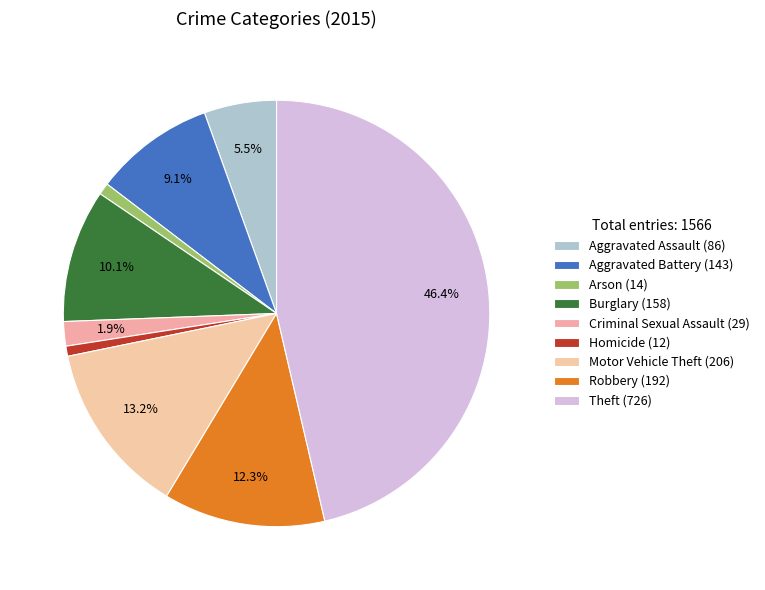

Rank the categories by value from highest to lowest.

Theft, Motor Vehicle Theft, Robbery, Burglary, Aggravated Battery, Aggravated Assault, Criminal Sexual Assault, Arson, Homicide